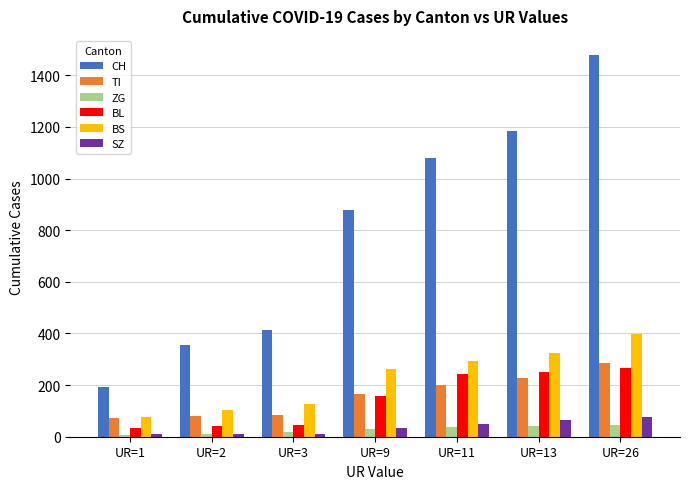

At which label is CH closest to 836?

UR=9